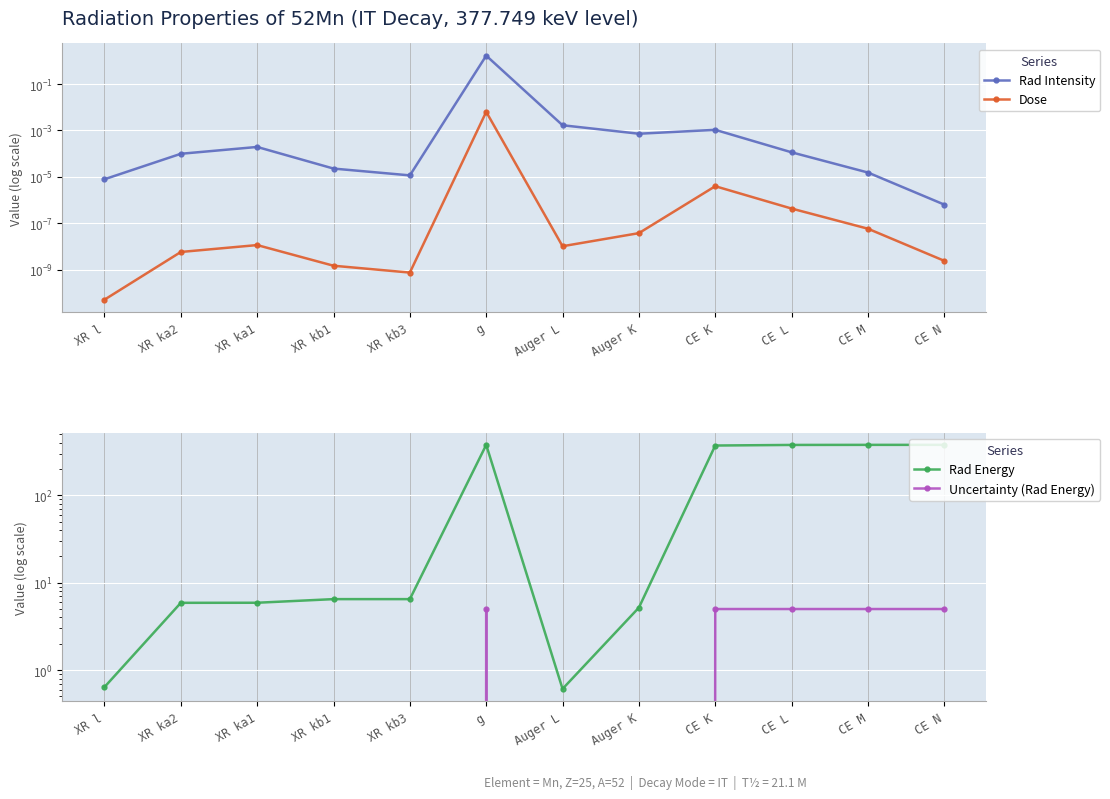

True or false: Rad Intensity has a value of 0.0 at CE N.

False